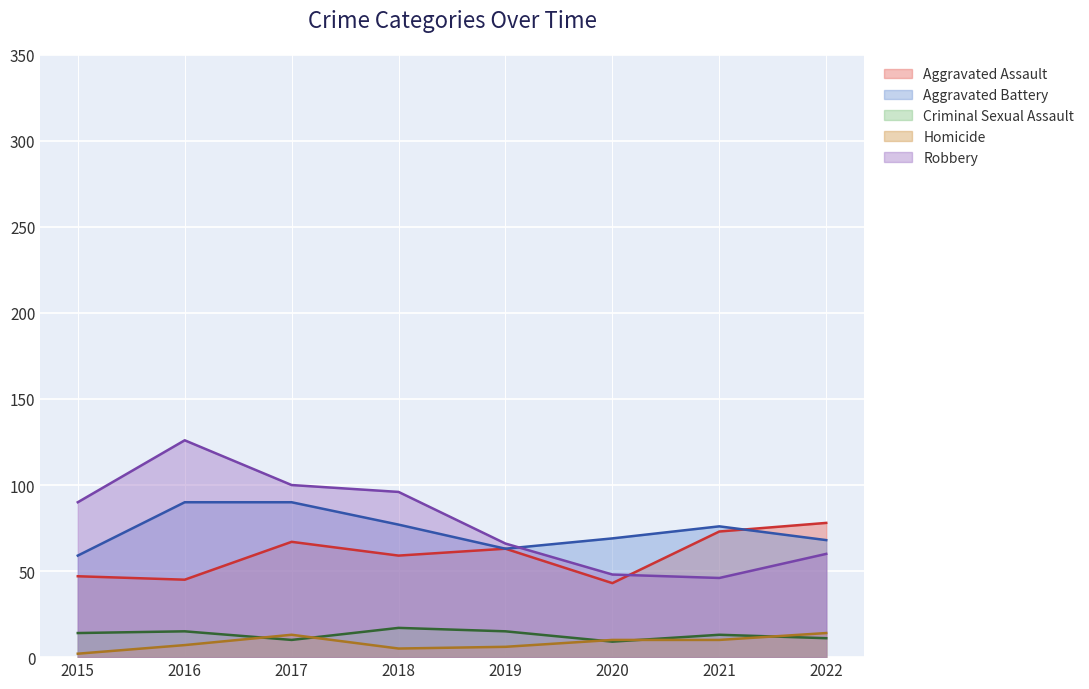

True or false: Robbery and Homicide cross at least once.

False